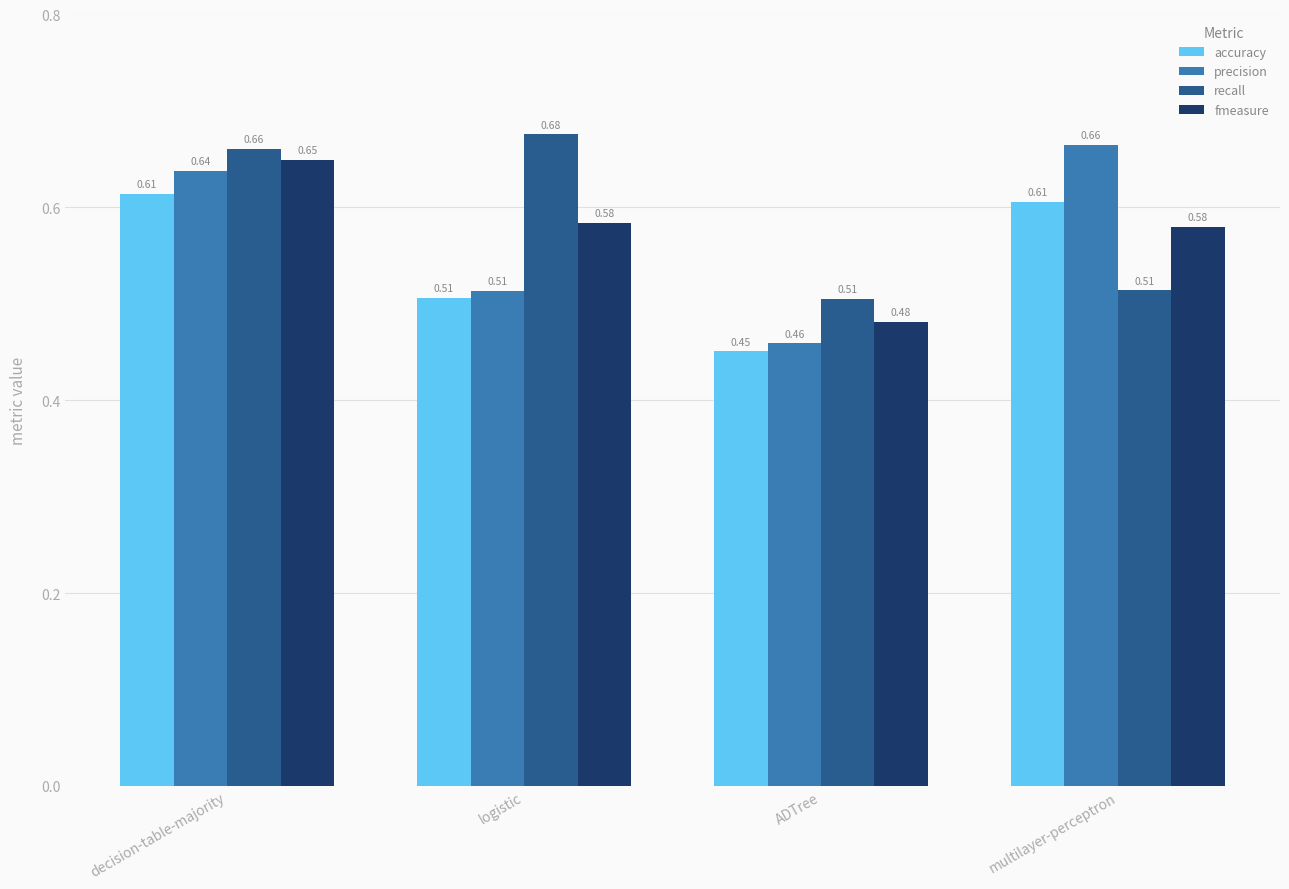

Are the bars grouped side by side (vs. stacked)?

Yes